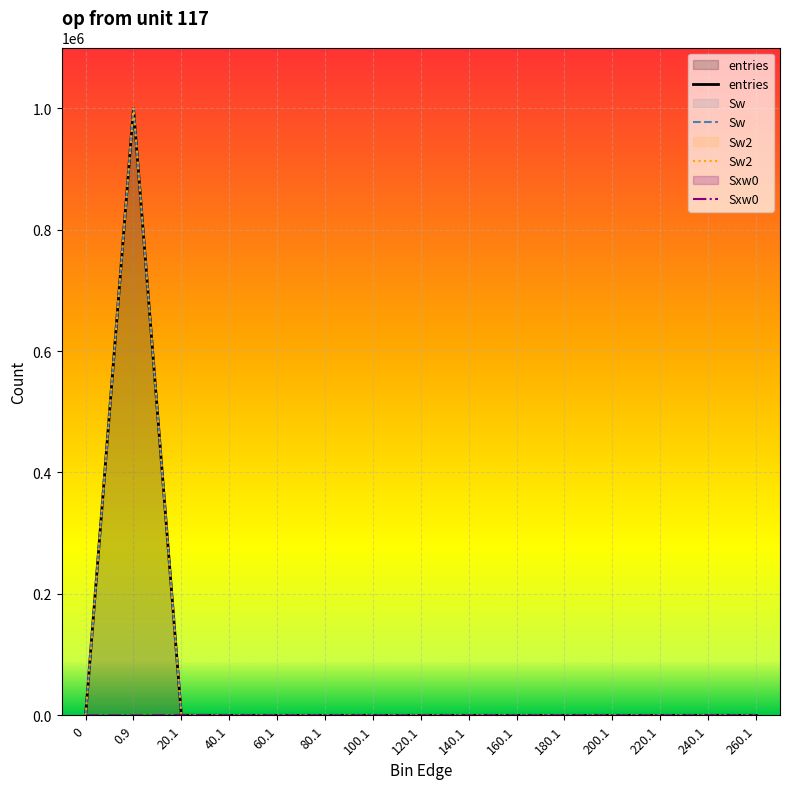

How many data points does each series have?

15